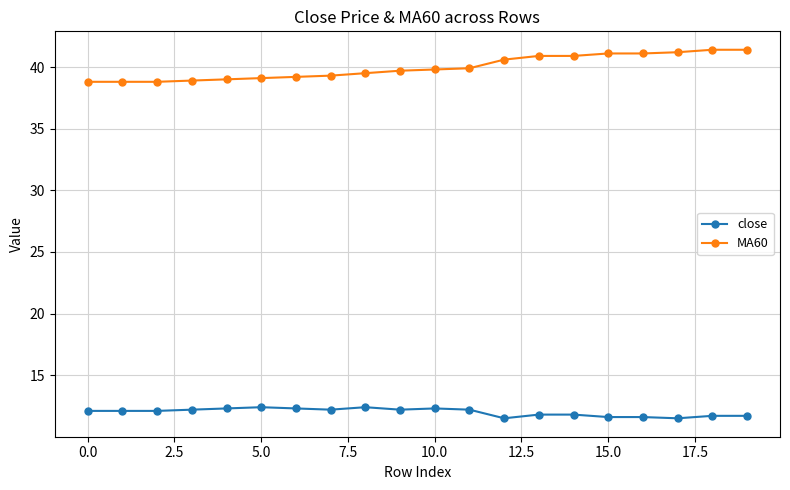

Rank the series by their maximum value, from lowest to highest.

close, MA60